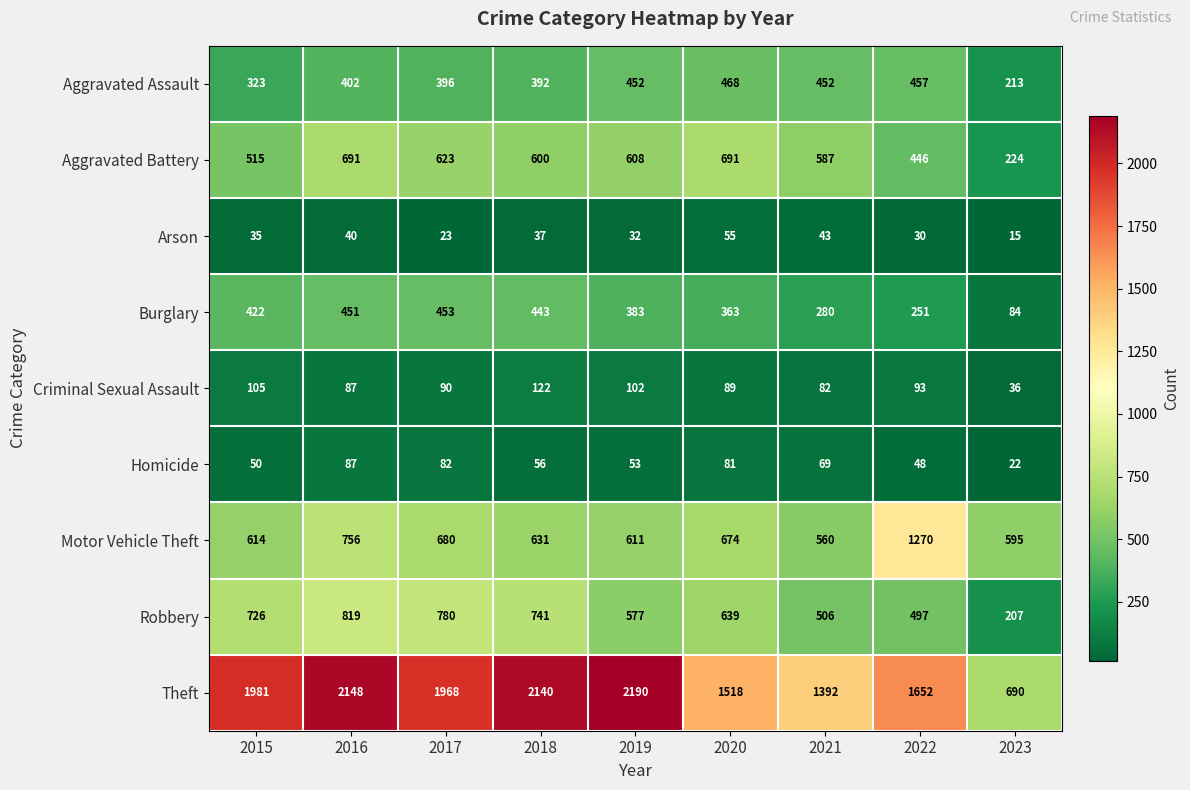

Which series has the largest range (max minus min)?

Theft